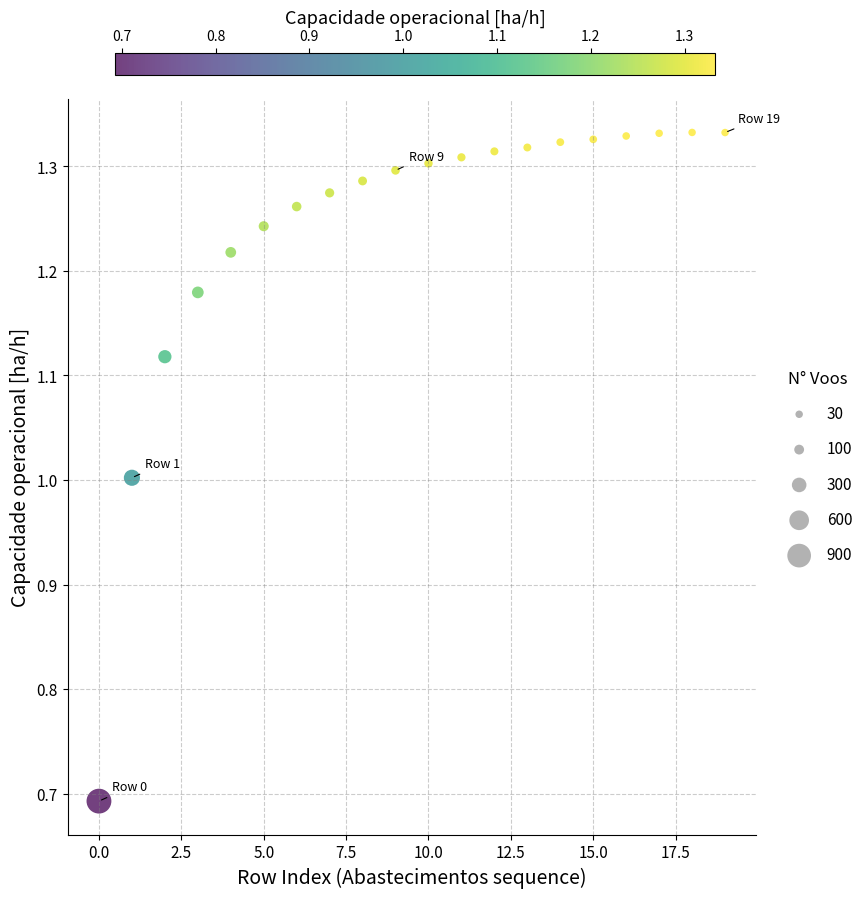

What is the range of Y values (max minus min)?

0.6